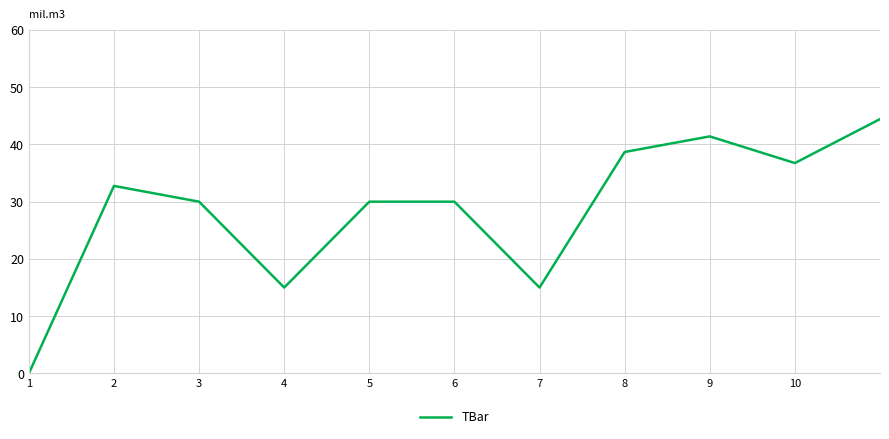

Does the chart display data point markers on the line(s)?

No